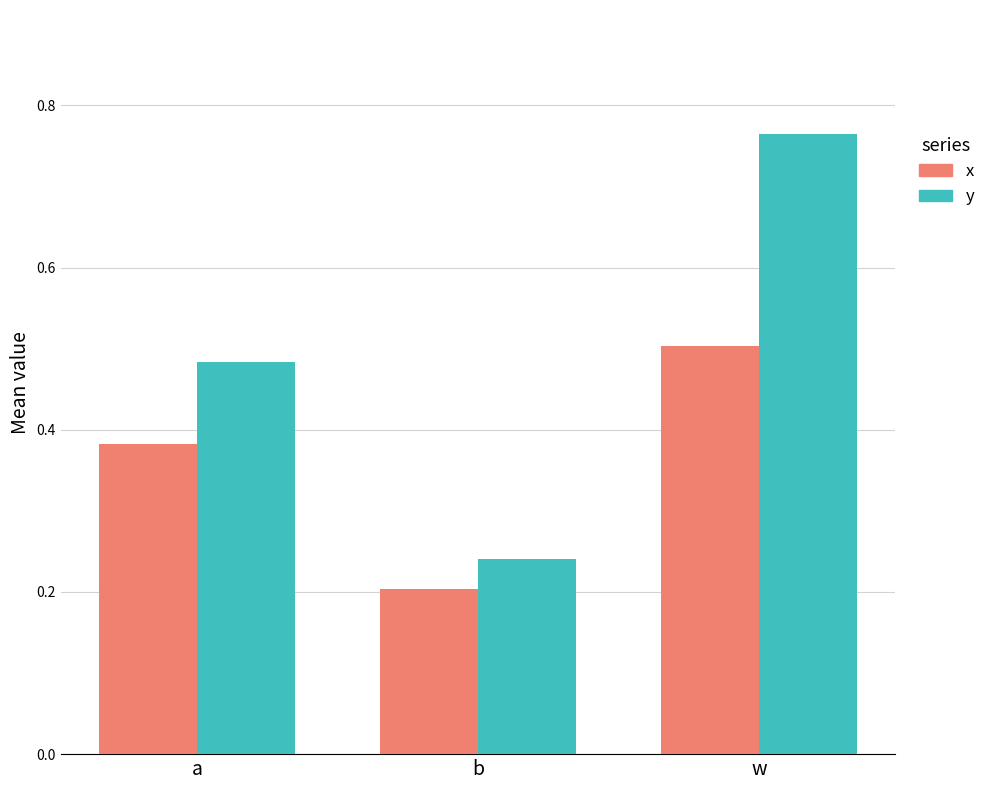

How many categories are shown in the chart?

3